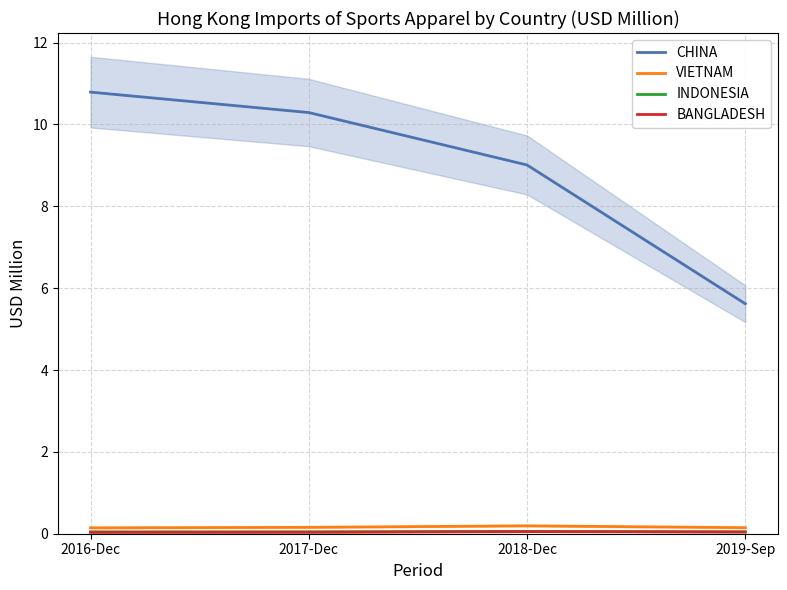

What is the difference between the second highest and second lowest values in the CHINA series?

1.3